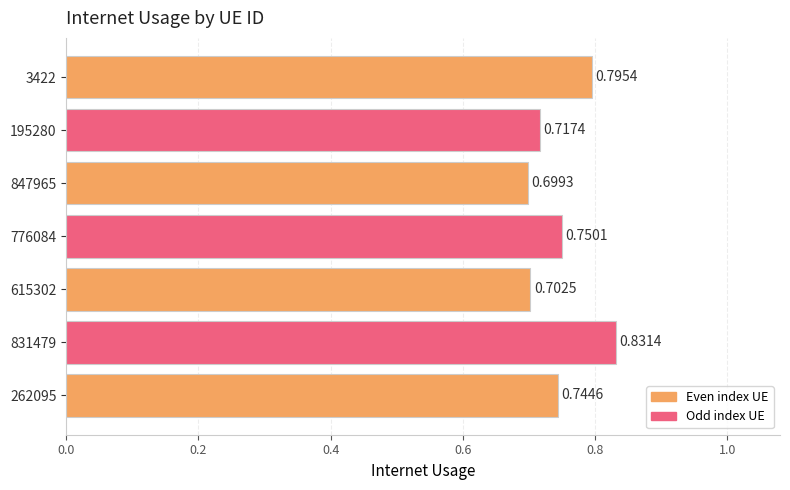

What is the sum of the values at 847965 and 262095?

1.4